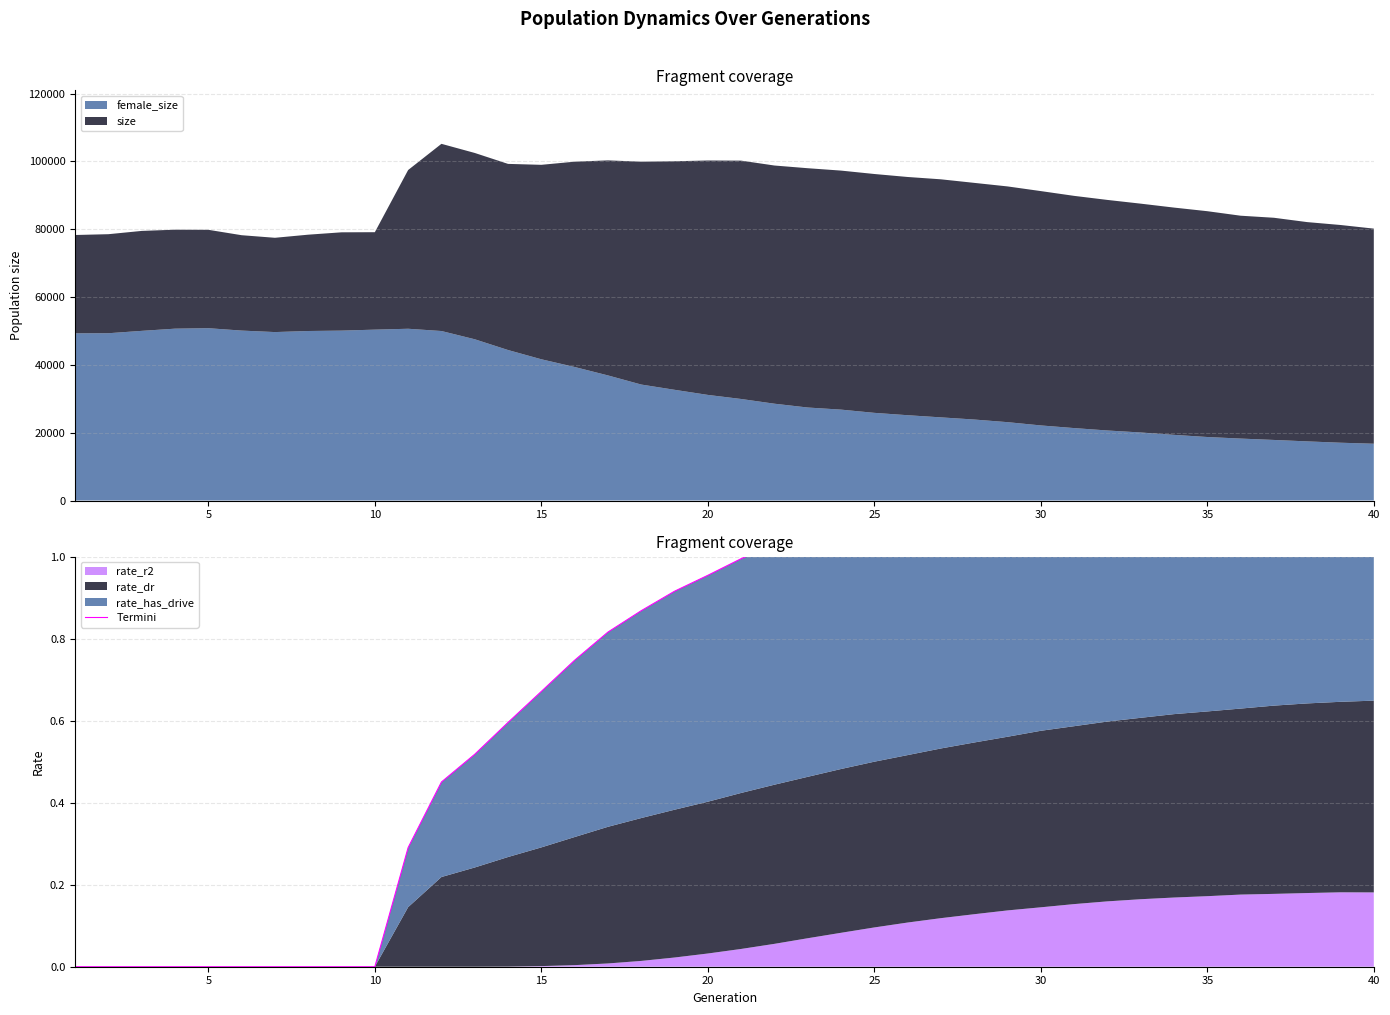

Does the chart display data point markers on the line(s)?

No